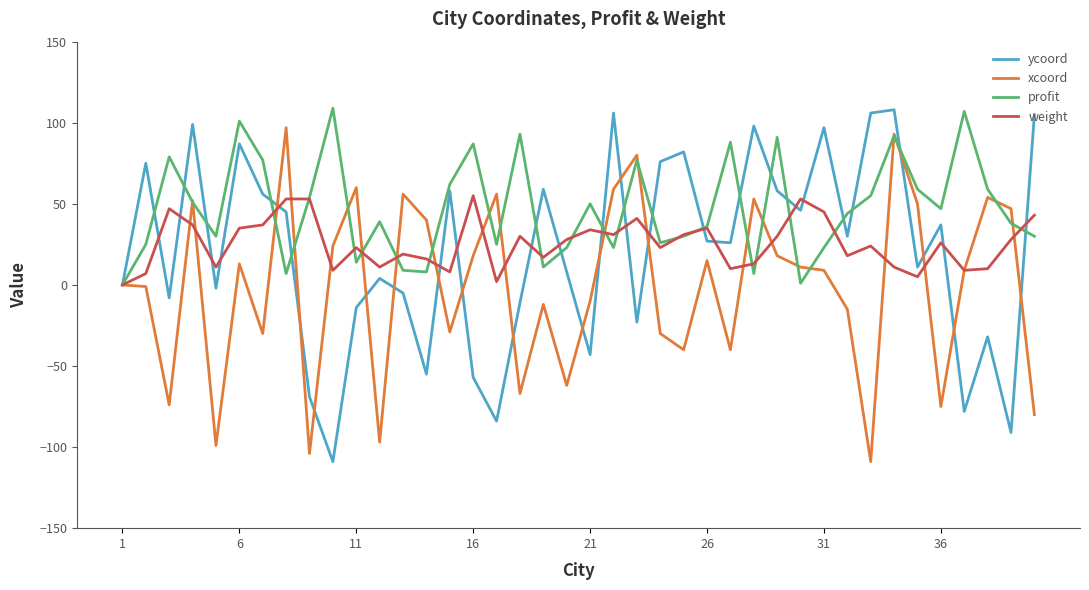

How many series are shown in this chart?

4